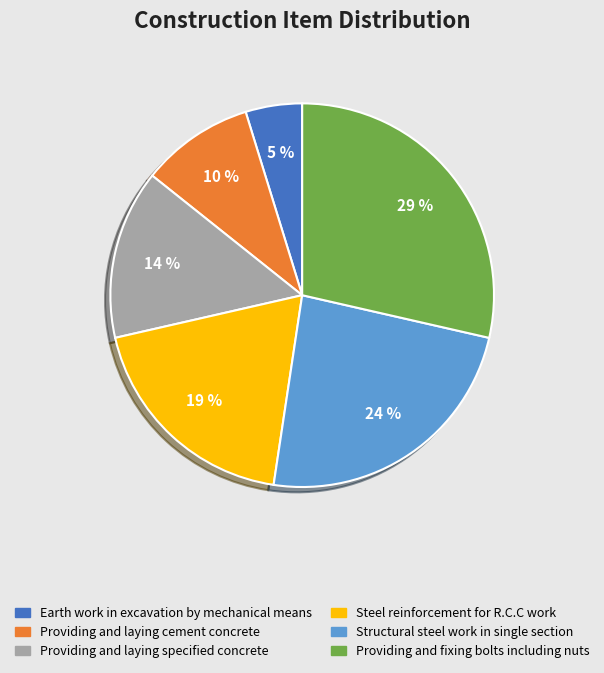

Is there a majority slice in this chart?

No